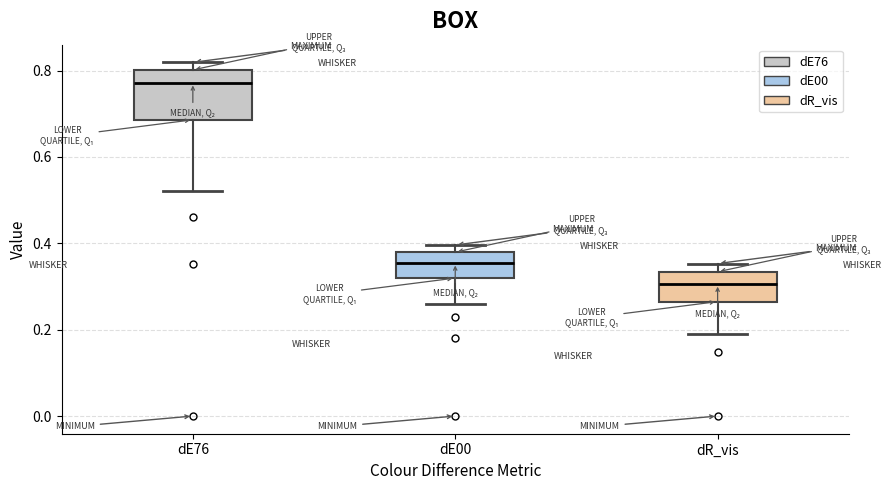

Which box's median line is the lowest?

dR_vis